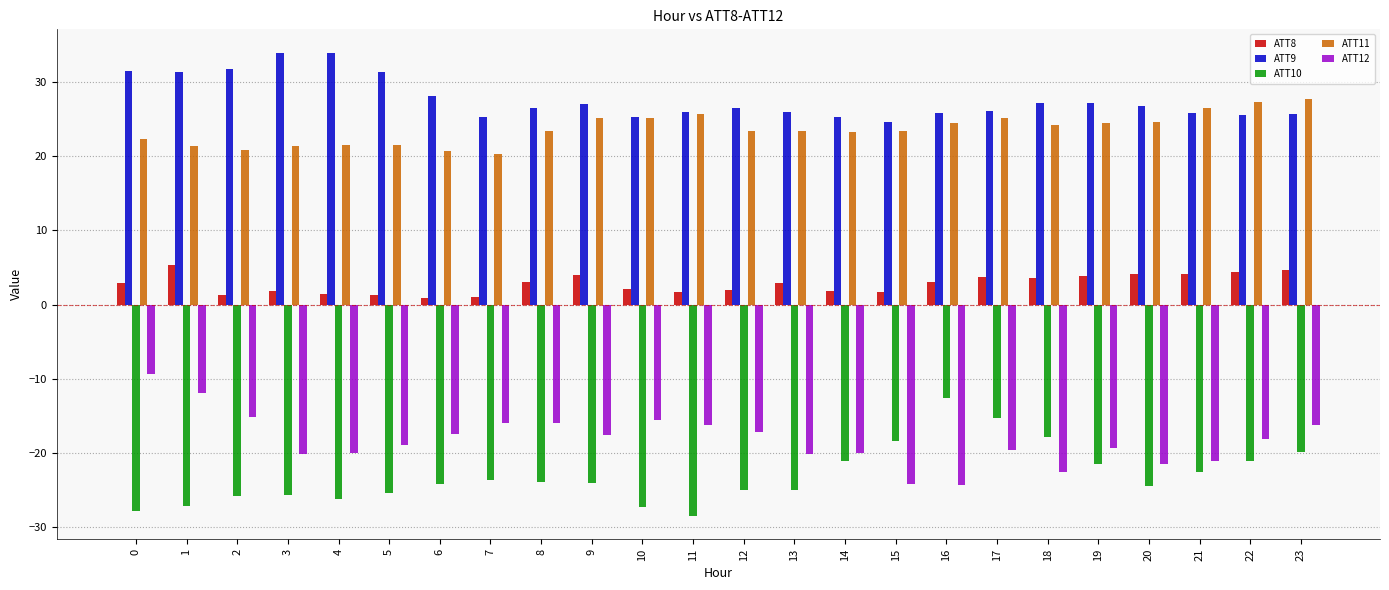

What is the difference between the second highest and second lowest values in the ATT8 series?

3.7